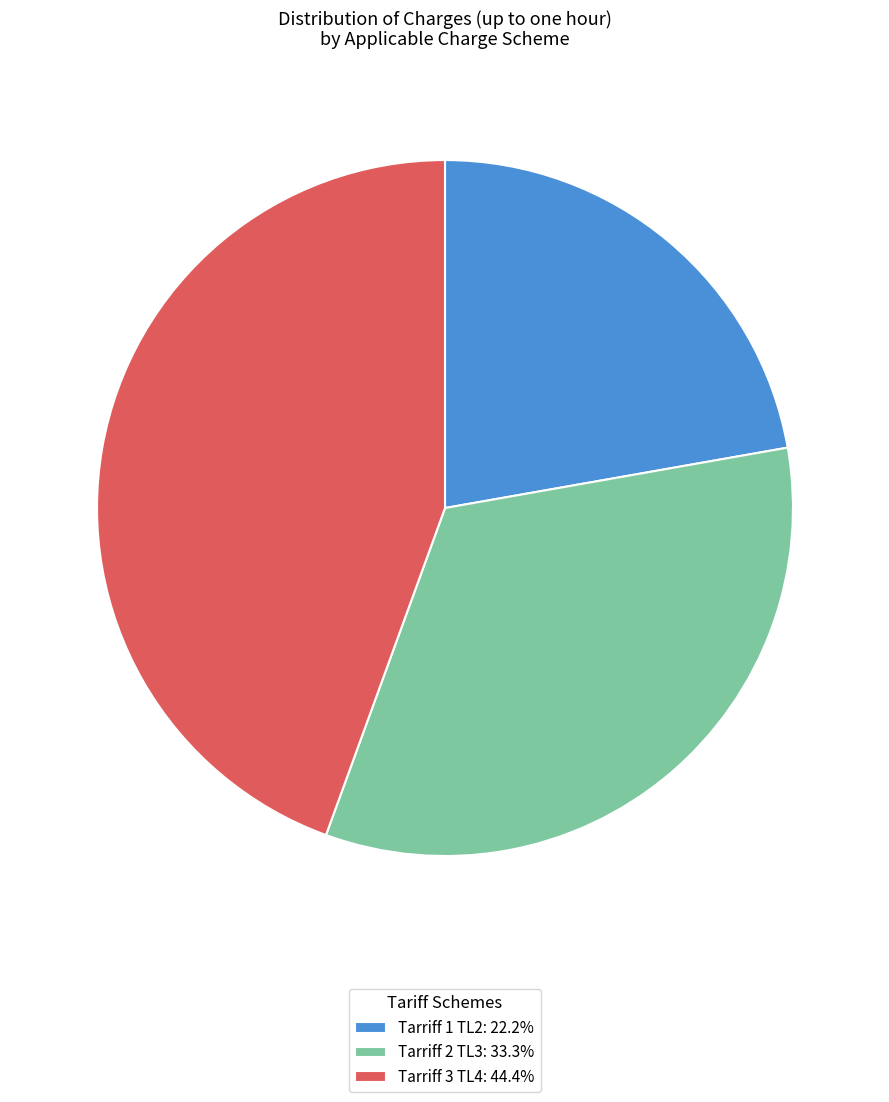

Is the sum of Tarriff 1 TL2: 22.2% and Tarriff 2 TL3: 33.3% greater than half?

Yes